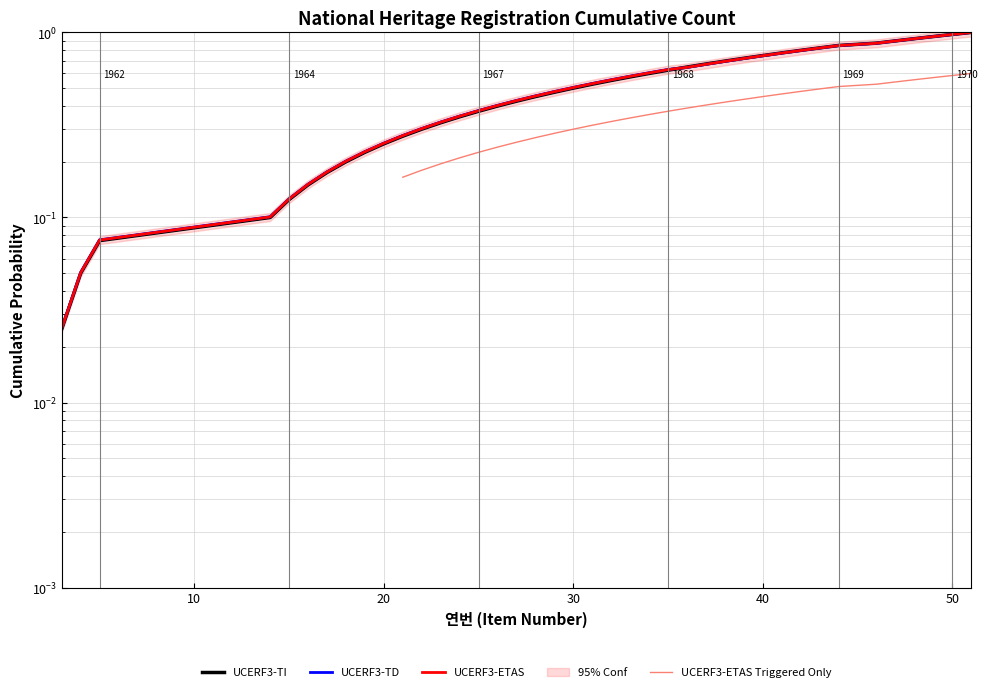

True or false: UCERF3-ETAS Triggered Only and UCERF3-TD intersect in this chart.

False